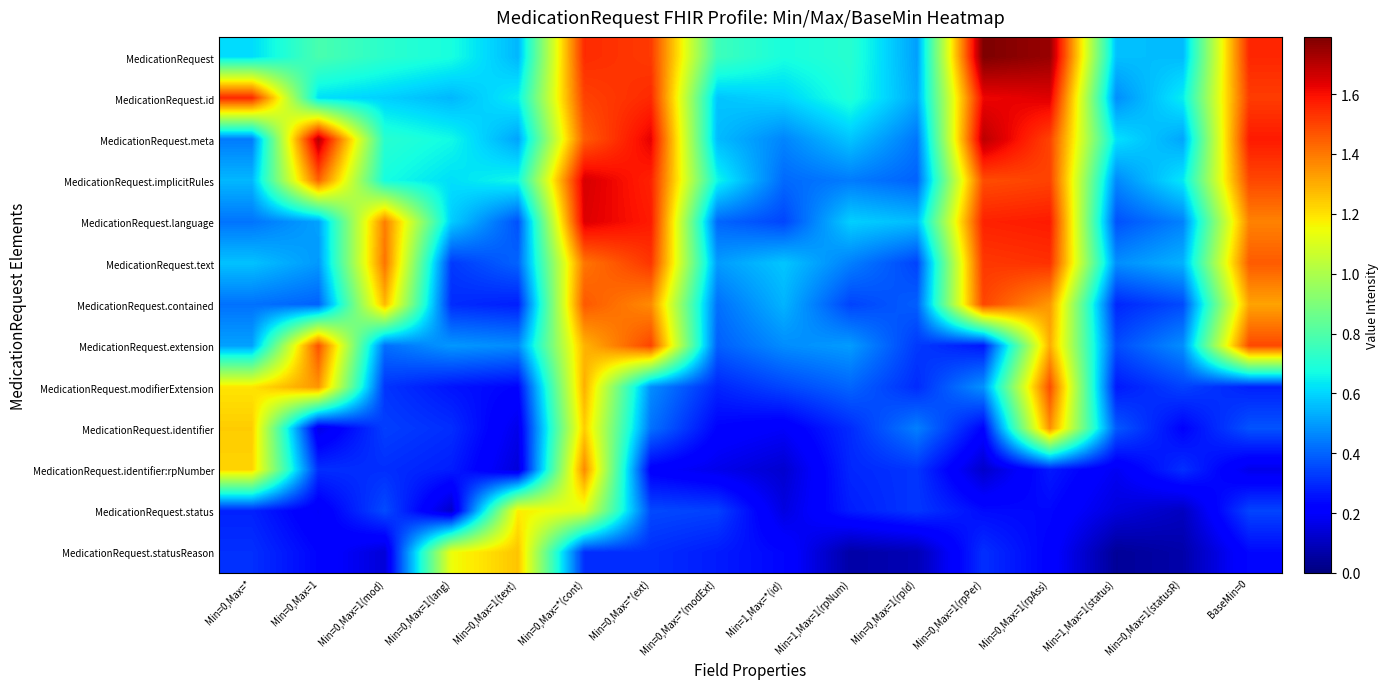

What is the difference between the highest and lowest values at Min=0,Max=*?

1.3